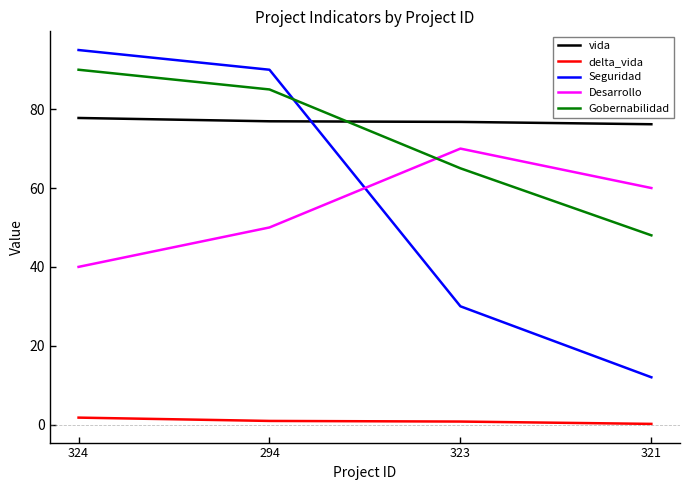

At which label is Gobernabilidad closest to 69?

323